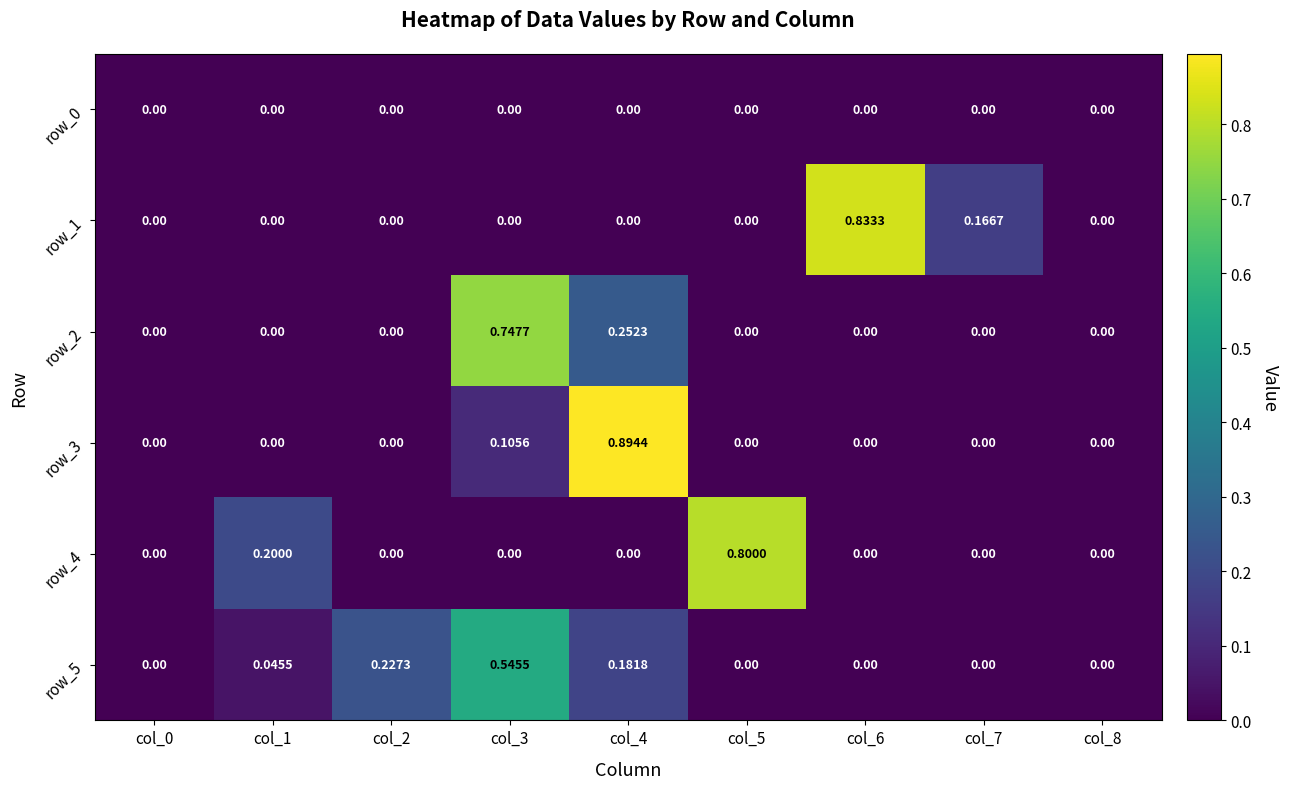

Which category has the highest value across all series?

col_4